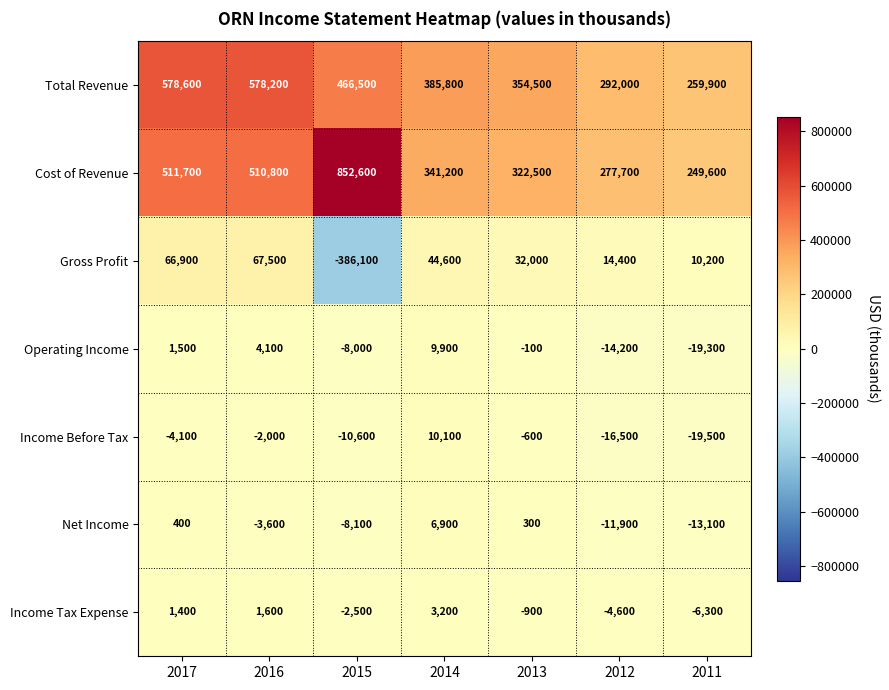

Rank the series at 2017 from highest to lowest value.

Total Revenue, Cost of Revenue, Gross Profit, Operating Income, Income Tax Expense, Net Income, Income Before Tax